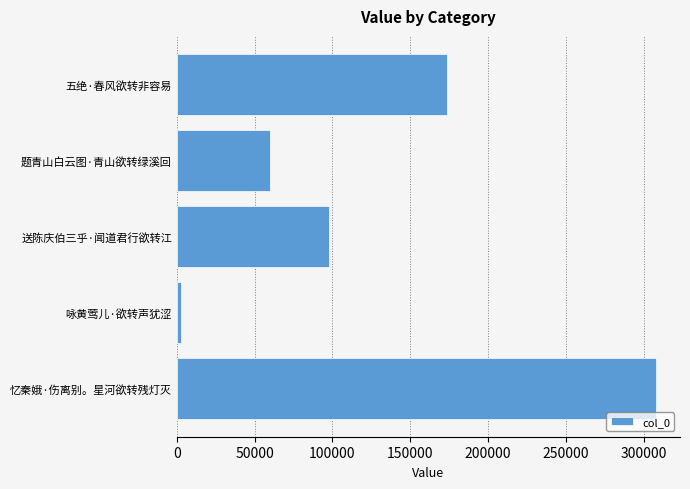

Between 五绝·春风欲转非容易 and 送陈庆伯三乎·闻道君行欲转江, which is larger?

五绝·春风欲转非容易